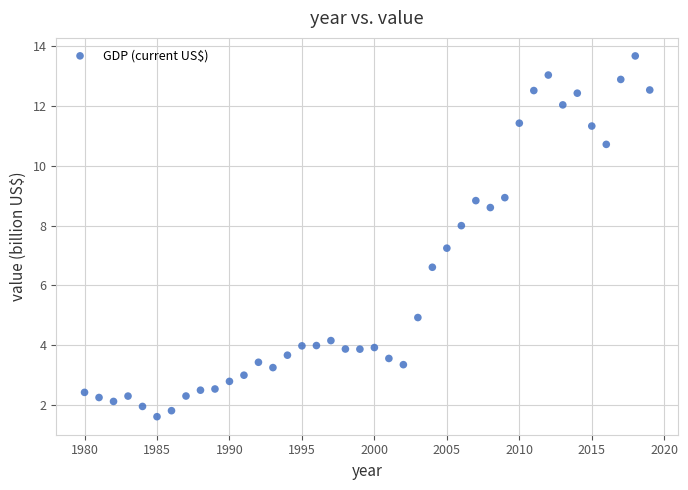

What is the range of Y values (max minus min)?

12.1